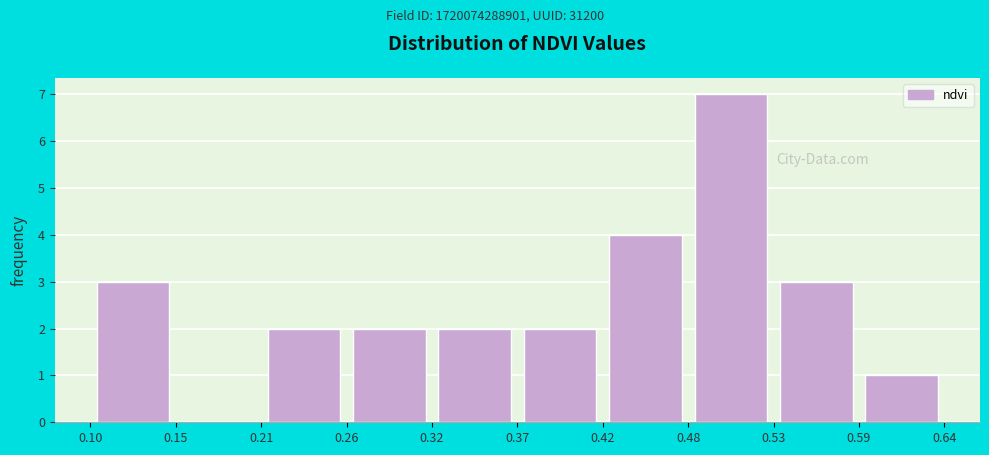

Over which range of the x-axis is the bar tallest?

0.48 to 0.53